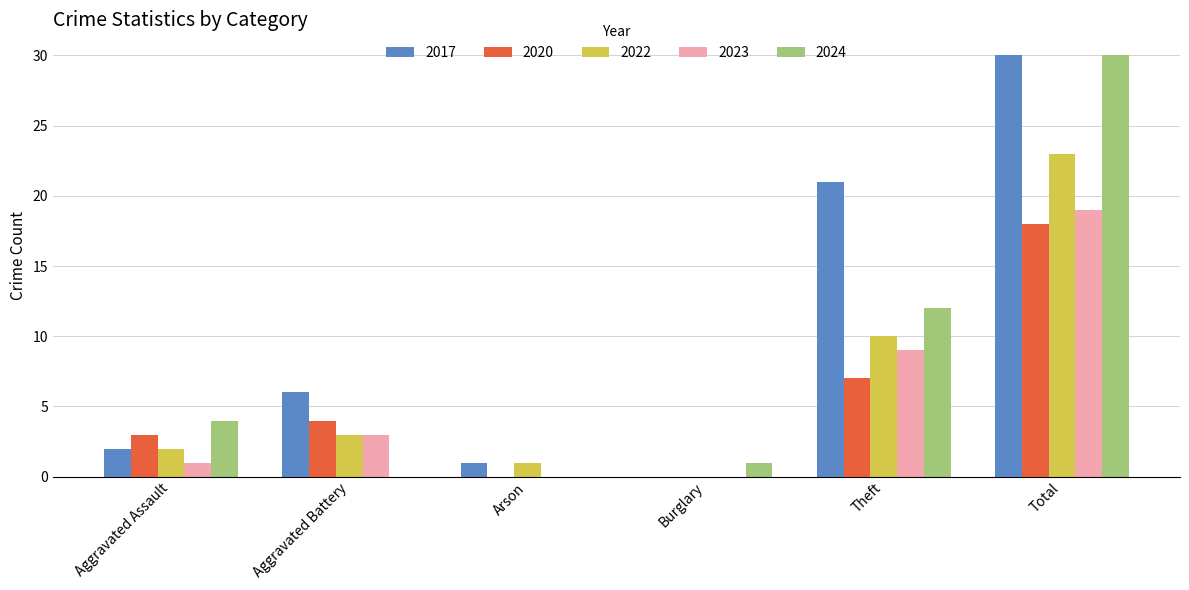

Which series has the largest total across all categories?

2017